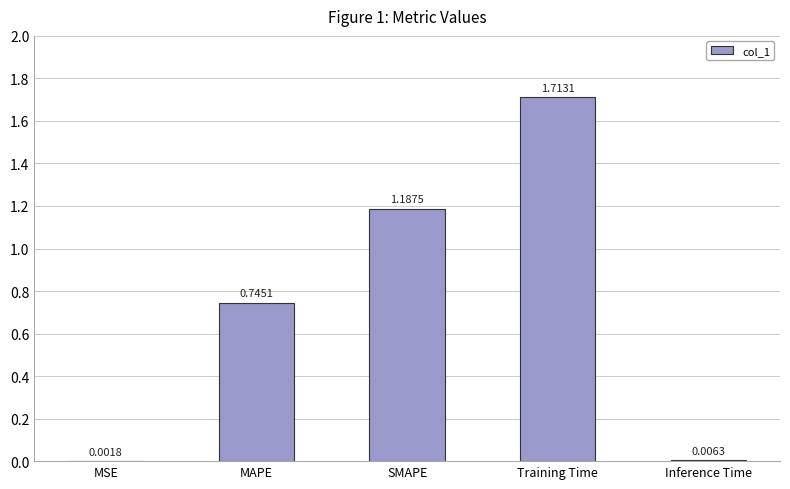

Between SMAPE and Training Time, which is larger?

Training Time